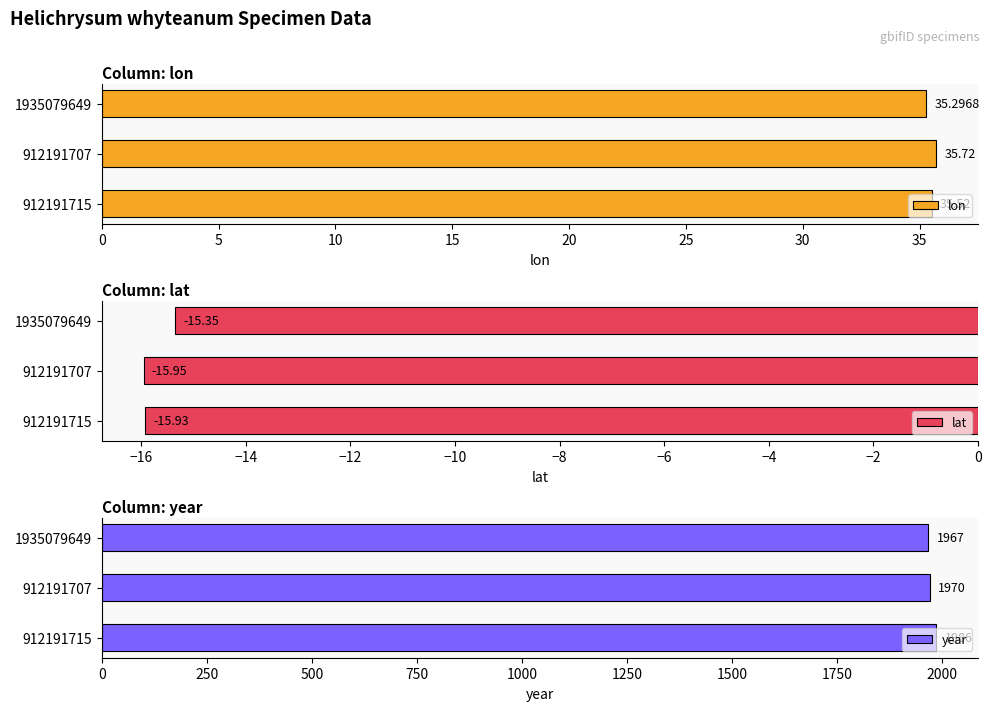

How many categories are shown in the chart?

3